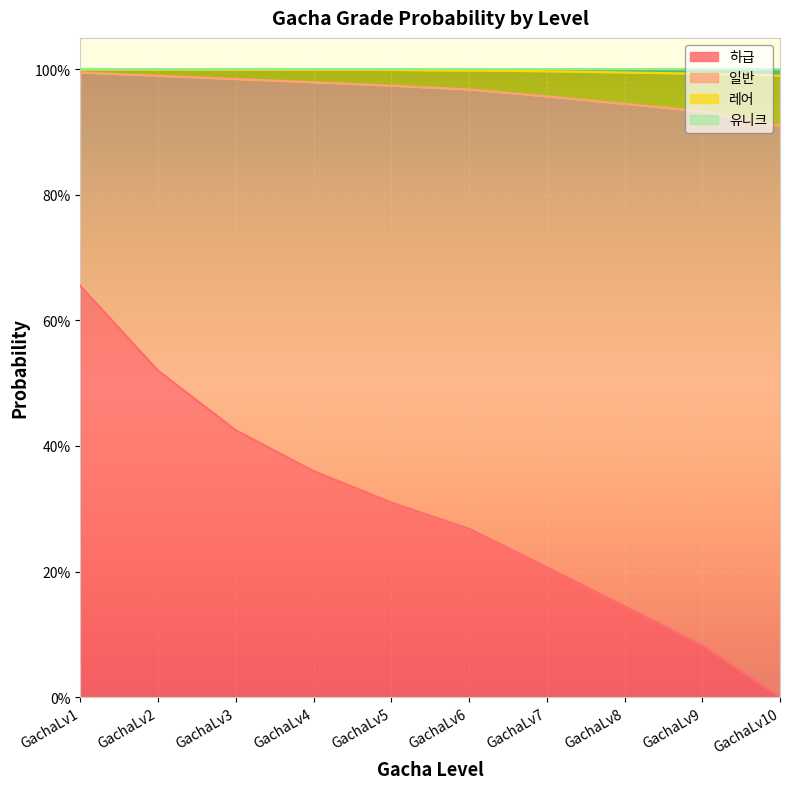

What is the sum of all 하급 values?

3.0